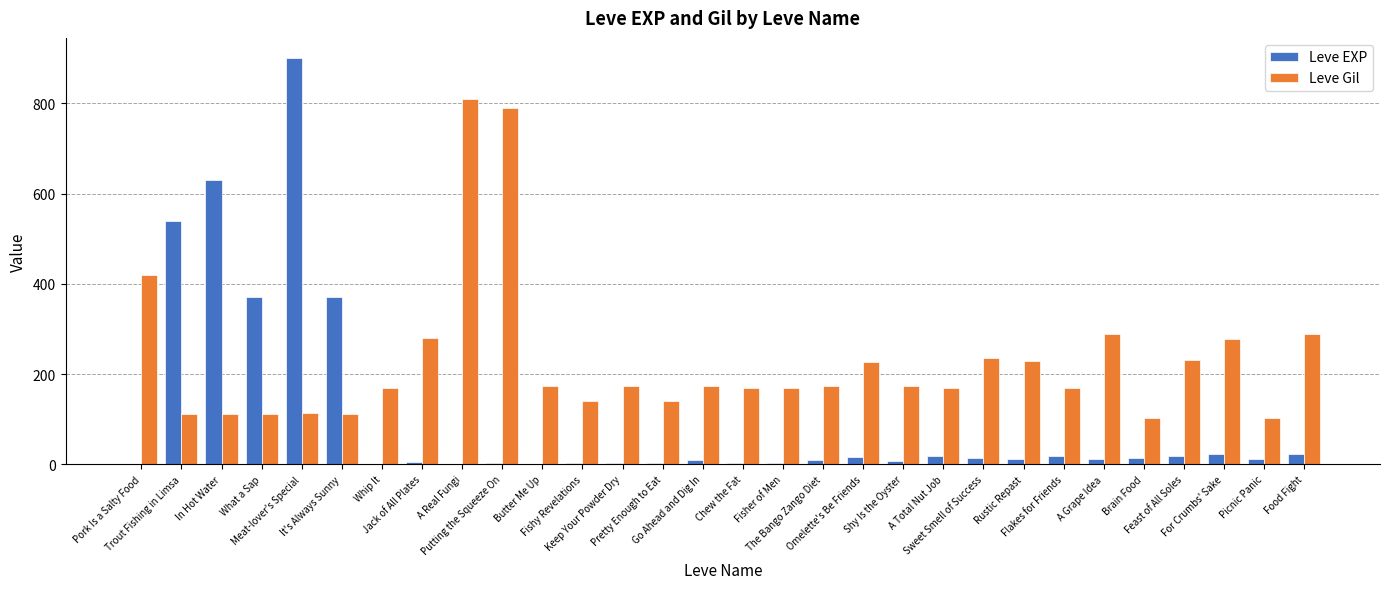

What are all the series names shown in the legend?

Leve EXP, Leve Gil